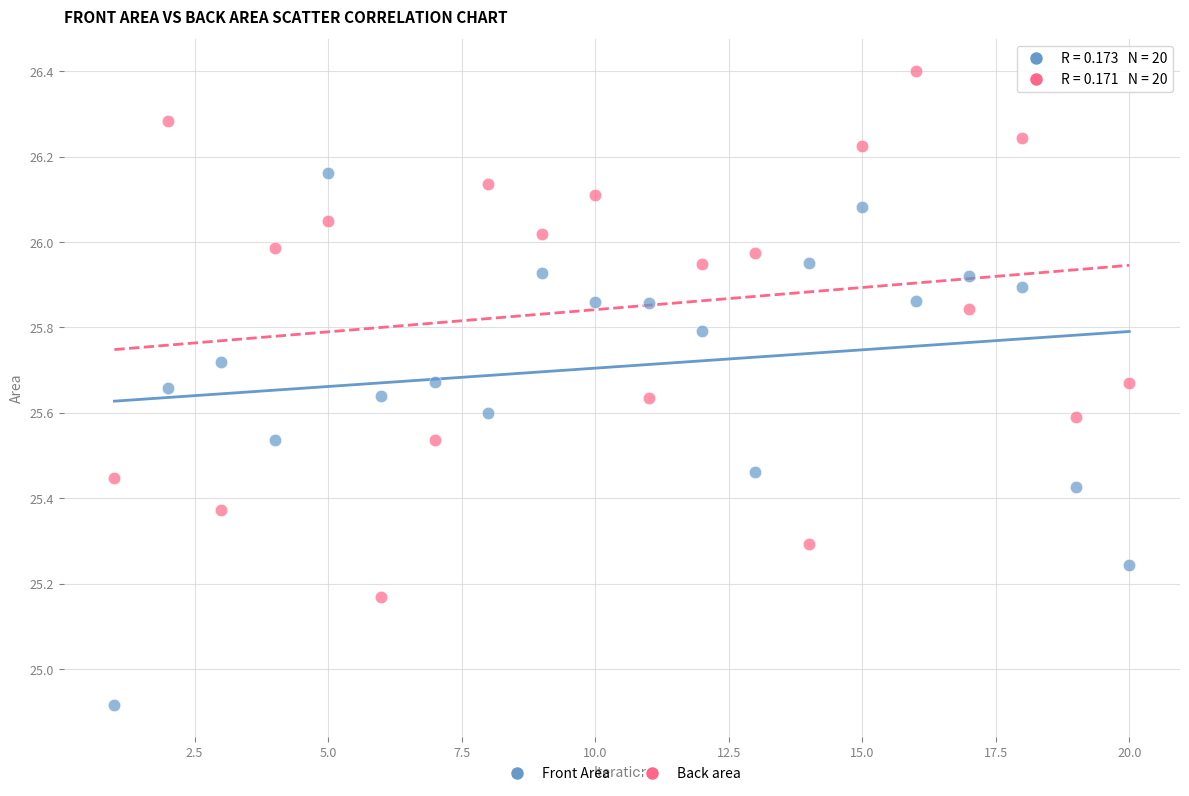

Which series reaches the minimum Y coordinate?

Front Area